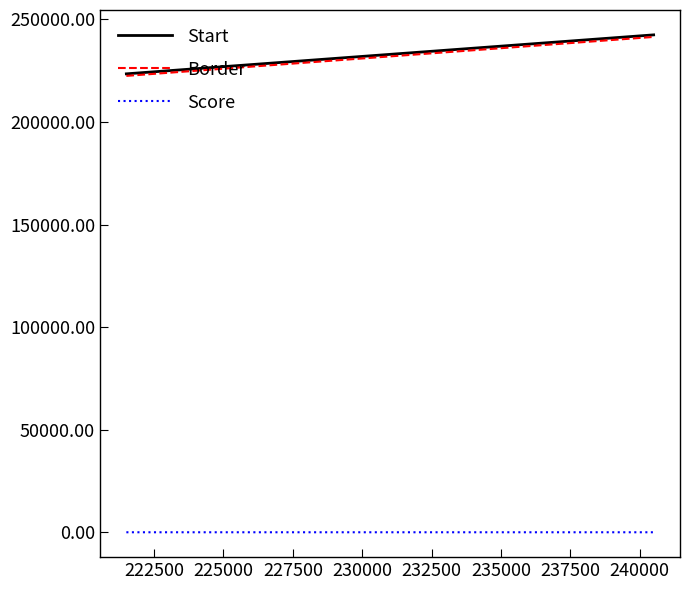

True or false: Score and Start cross at least once.

False